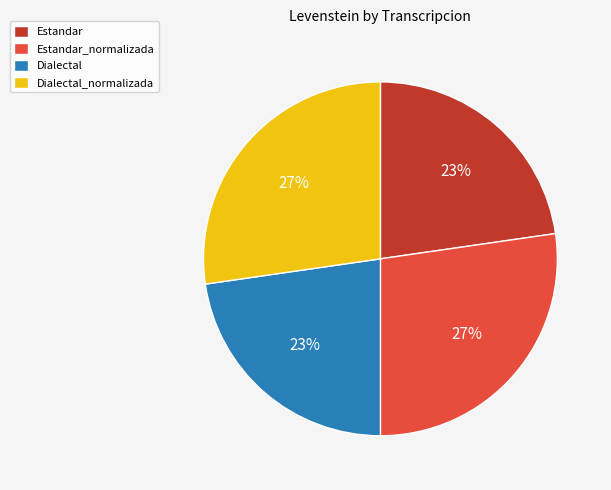

What is the ratio of the value at Dialectal_normalizada to the value at Dialectal?

1.2